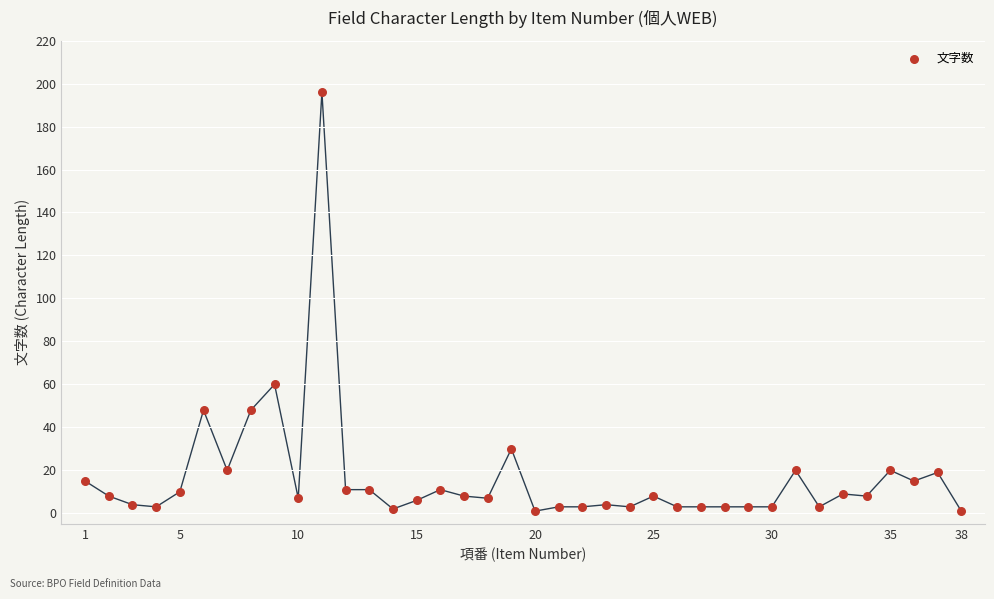

What is the range of Y values (max minus min)?

195